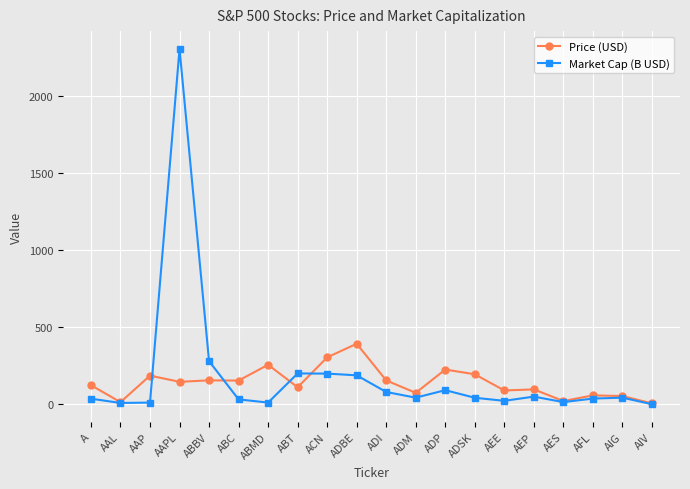

How many values in the Market Cap (B USD) series are below 43?

10